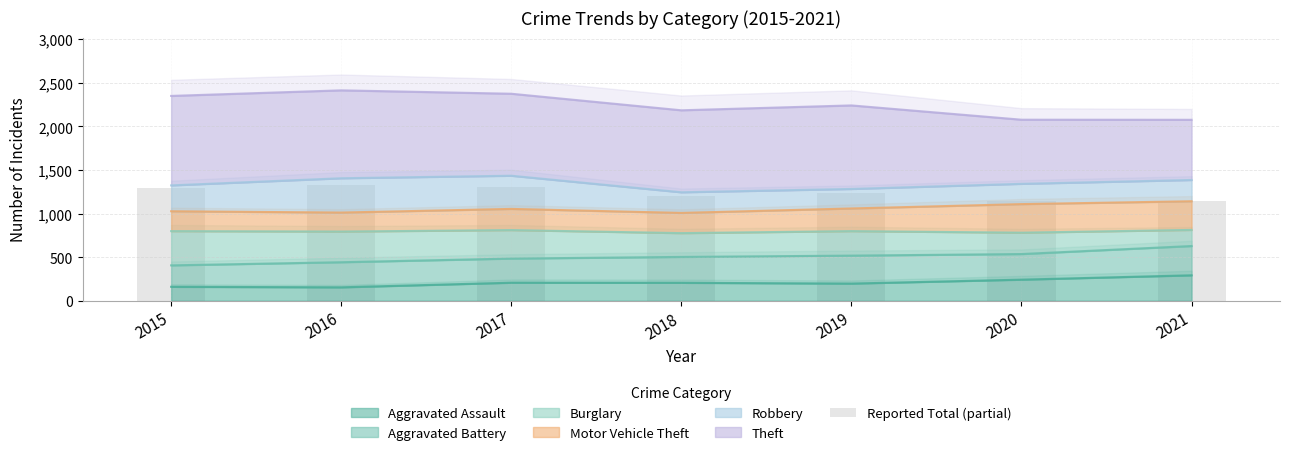

List the labels in order of value, smallest first.

2021, 2020, 2018, 2019, 2015, 2017, 2016